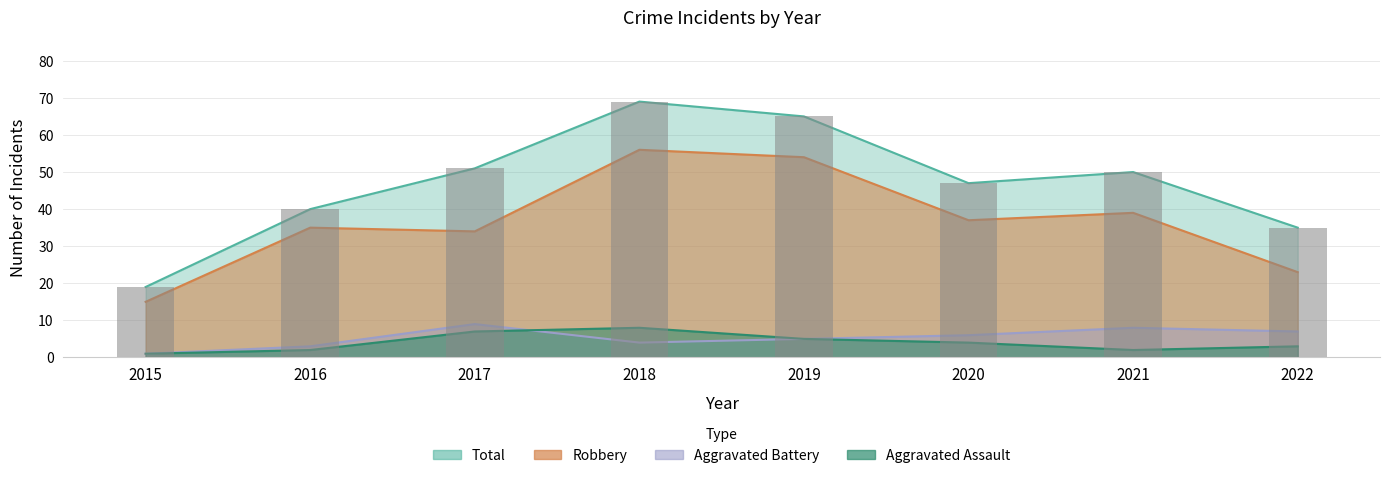

Where does the Aggravated Battery series first go above 6?

2017